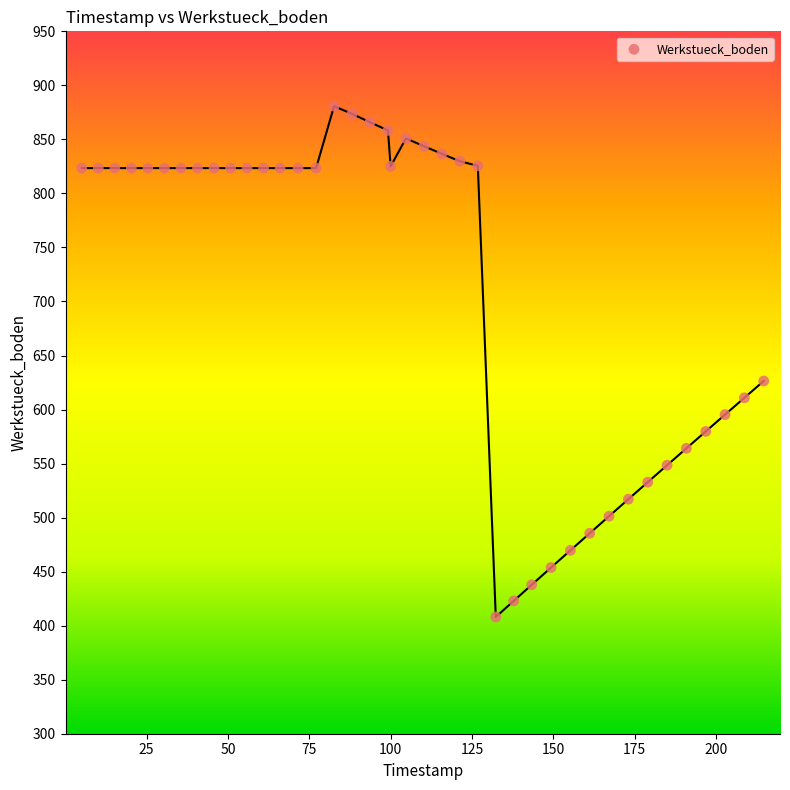

What Y value in the scatter plot is closest to 644?

626.4